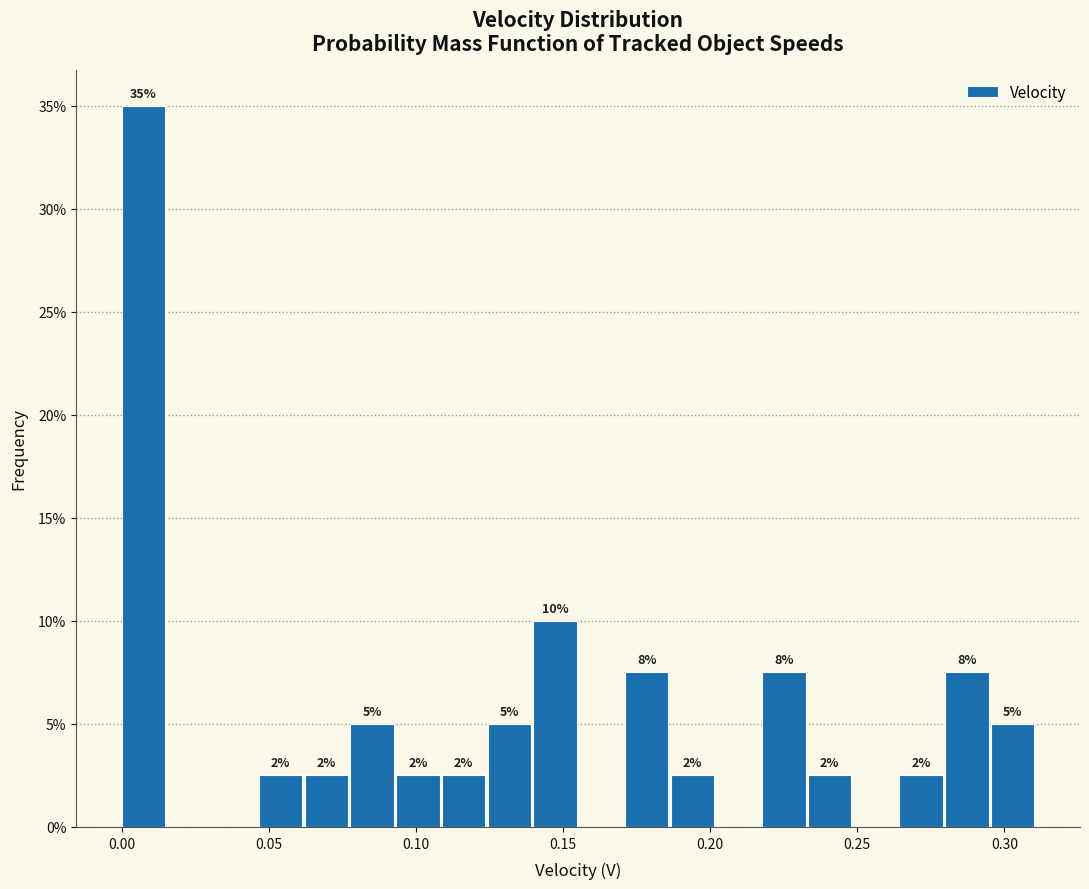

Around what value on the x-axis is the tallest bar? Give the approximate position of its centre, as read against the axis.

0.005